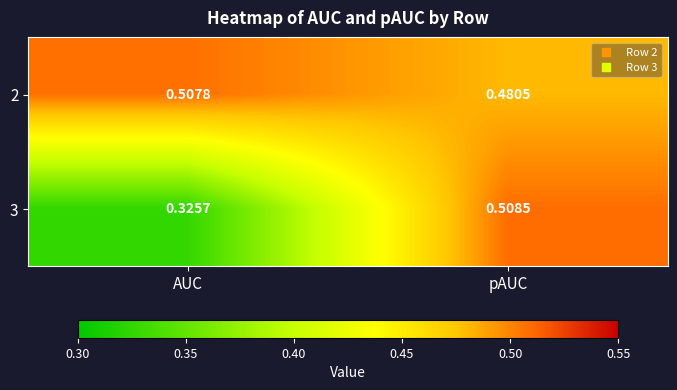

At which label does 3 reach its peak?

pAUC